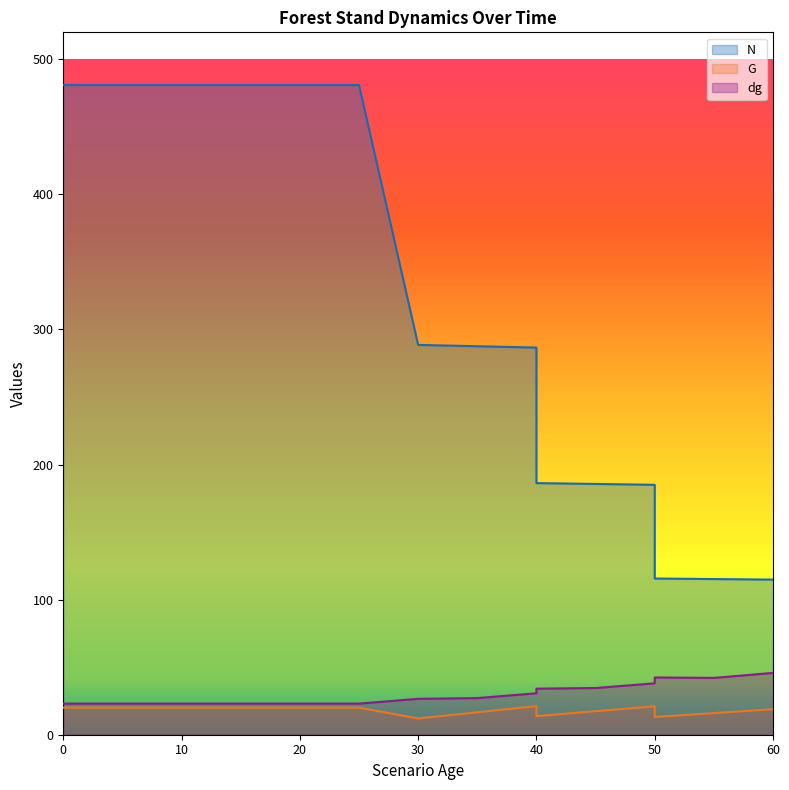

True or false: dg has a value of 23.0 at 20.

True